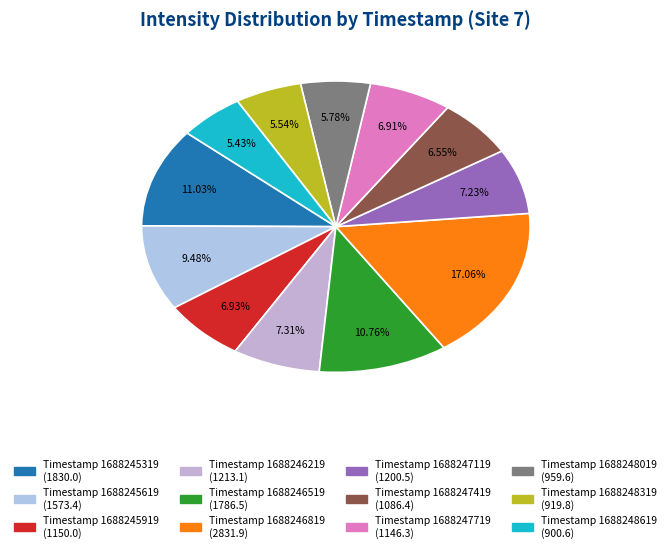

Does any single category account for the majority?

No